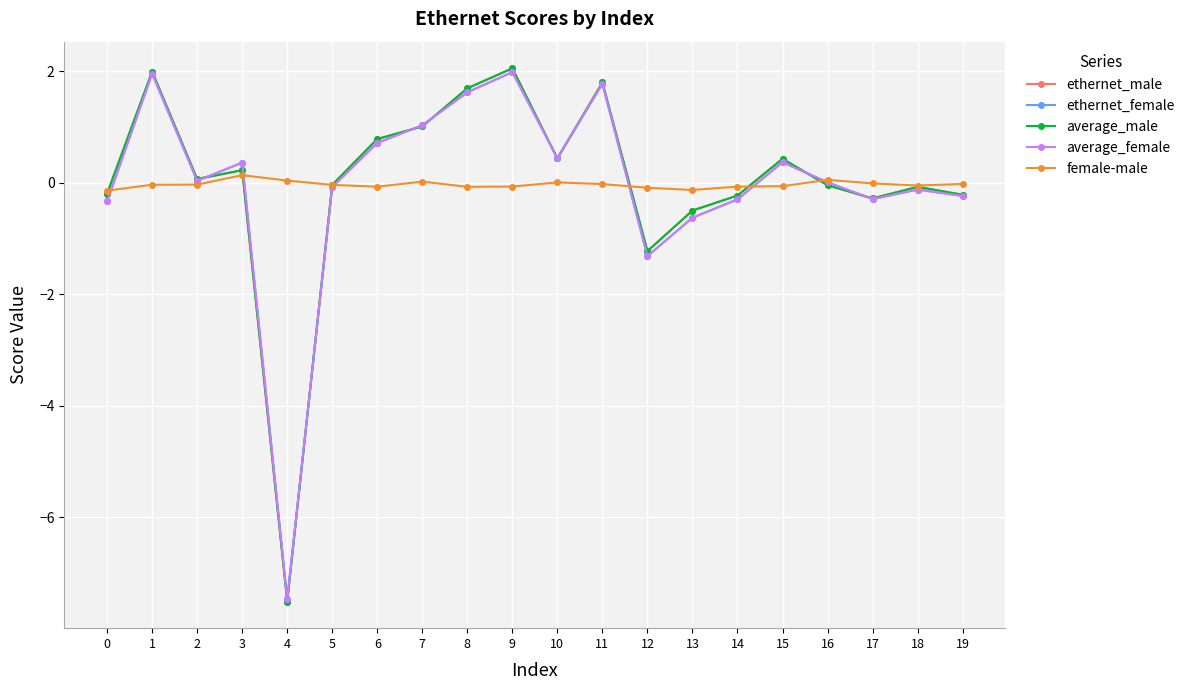

What is the minimum value shown in the chart?

-7.5